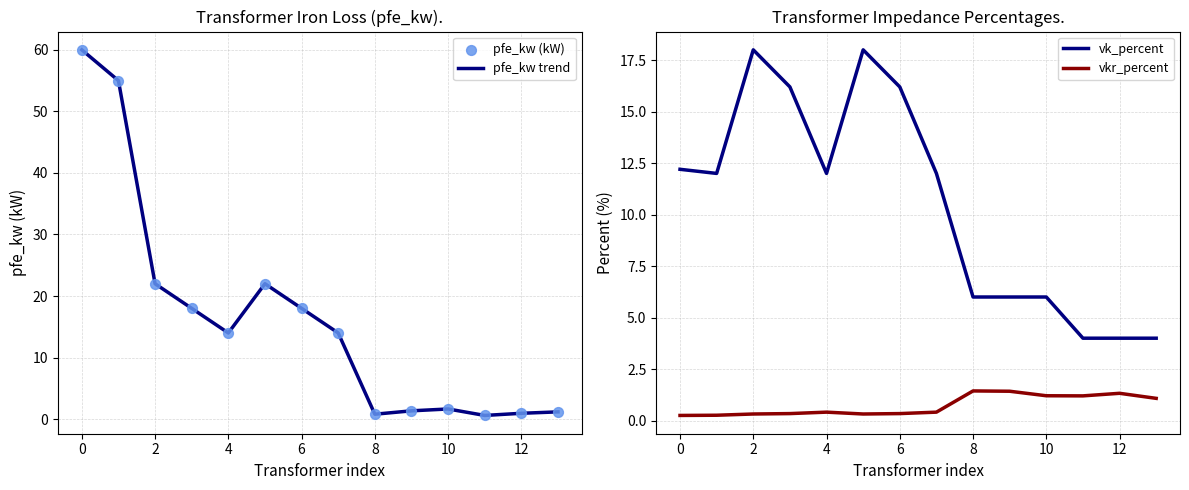

At how many categories does at least one series exceed 24?

2